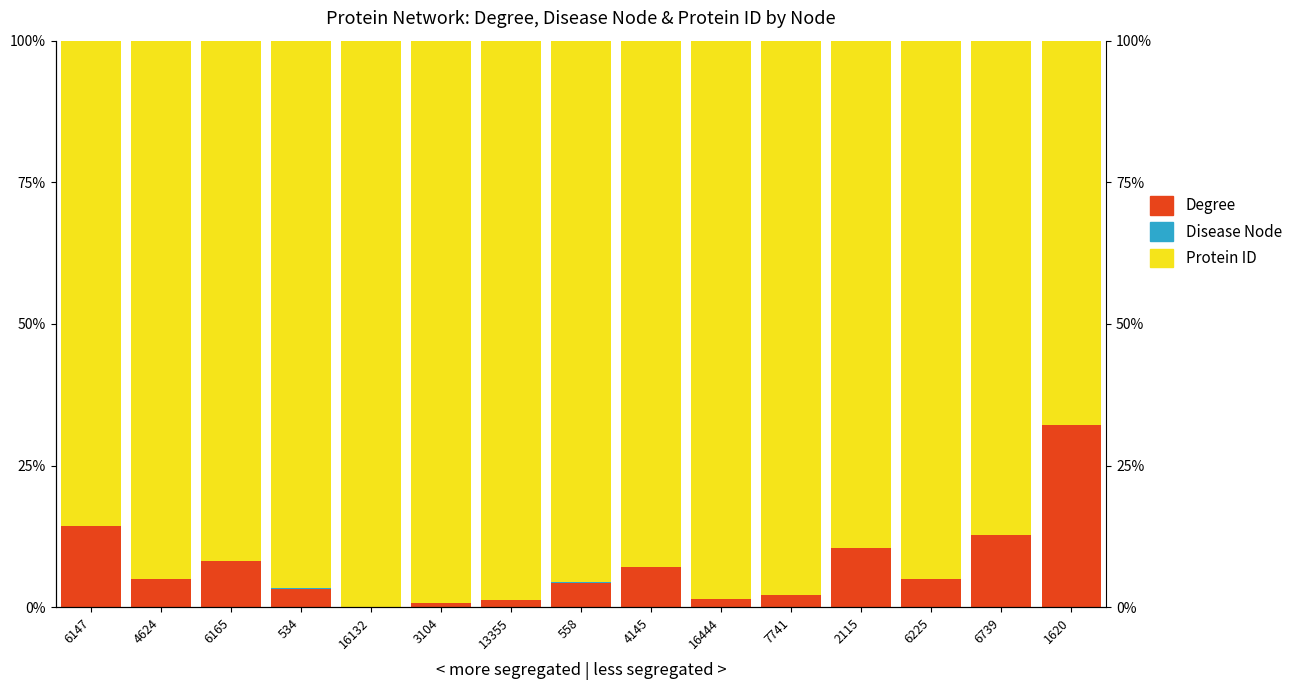

Where does the Degree series first go above 4?

6147